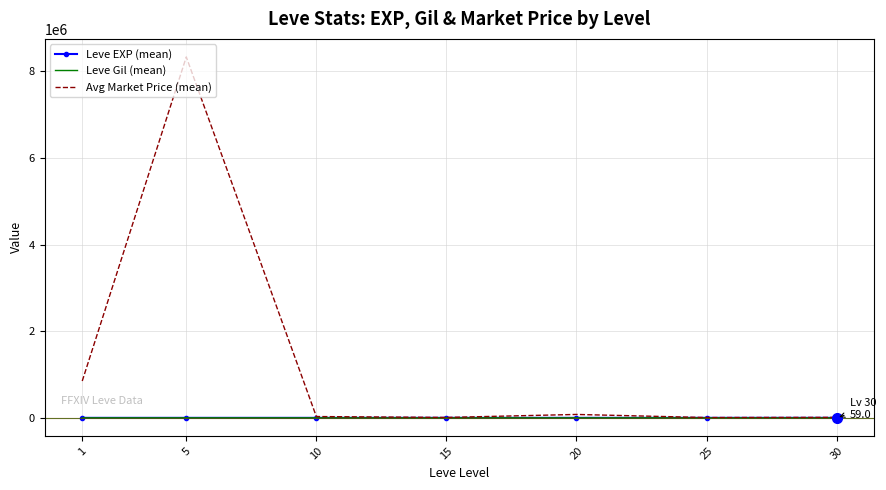

What is the maximum value shown in the chart?

8335333.3